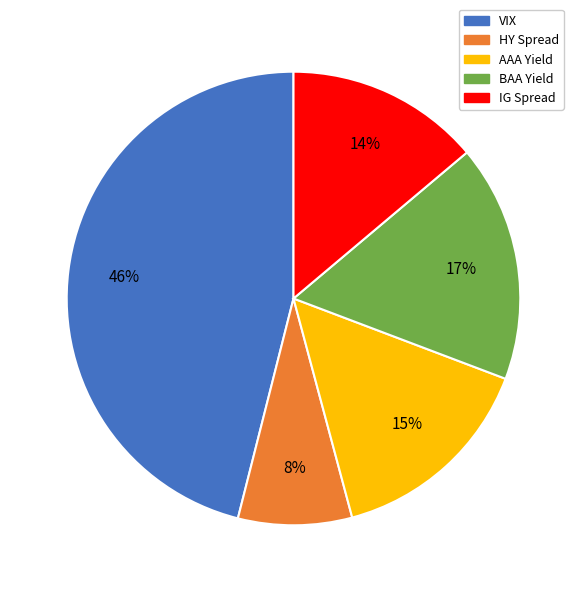

To the nearest percent, what is the difference between the AAA Yield and VIX slice percentages?

31%